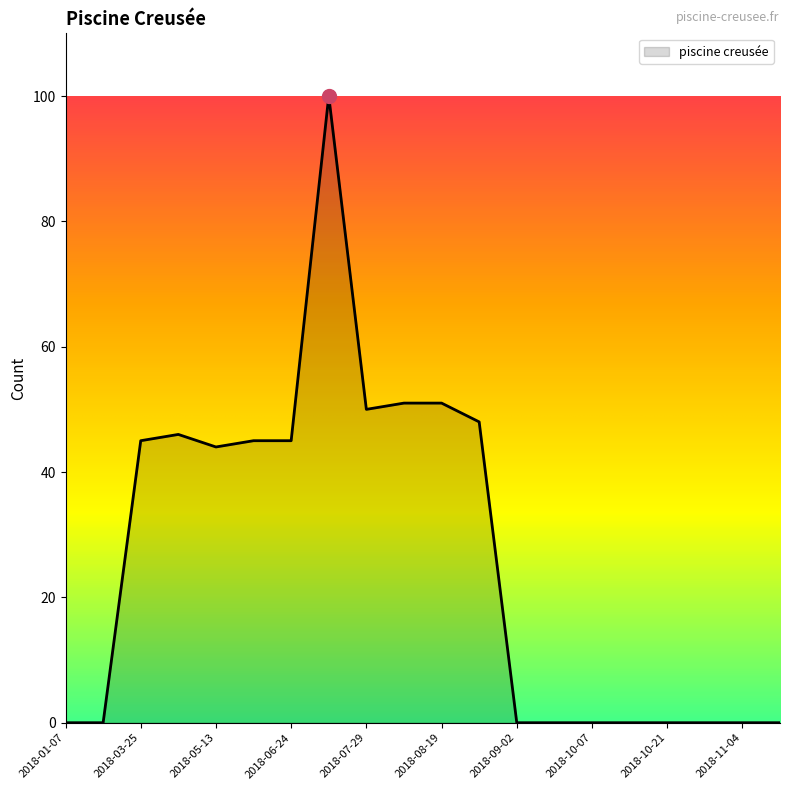

Reading left to right, transcribe all the data shown in this chart.

0	0	45	46	44	45	45	100	50	51	51	48	0	0	0	0	0	0	0	0